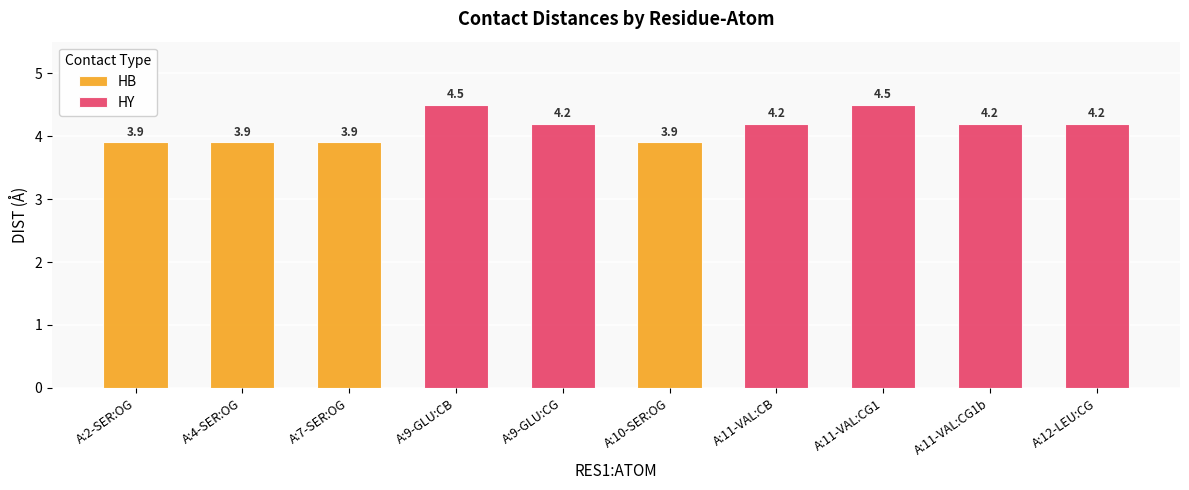

The HY series shows 4.2 at A:9-GLU:CG. True or false?

True